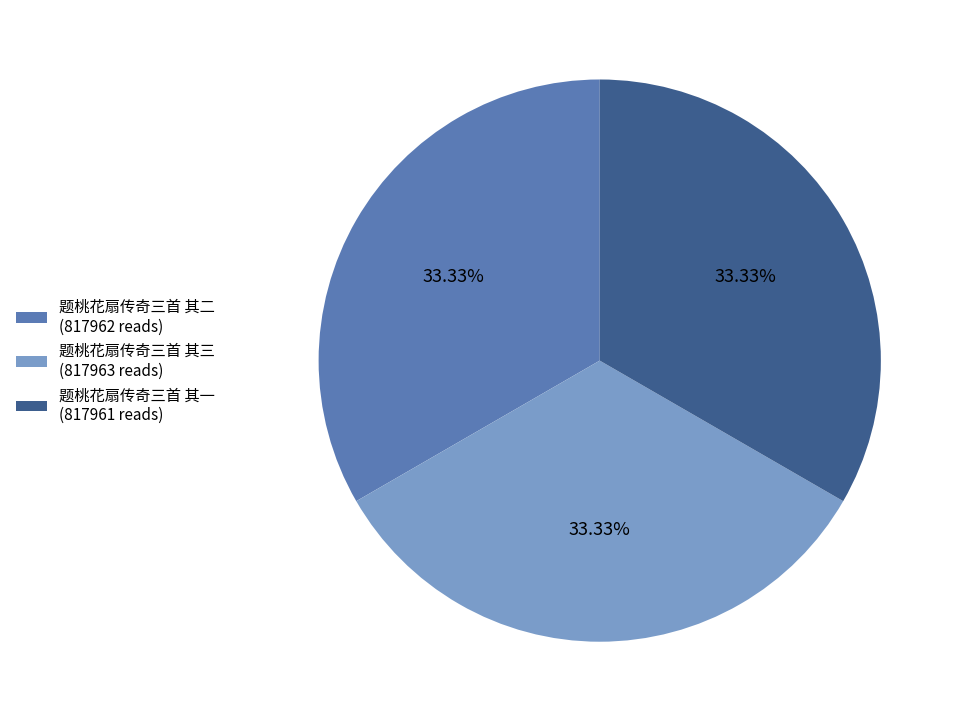

Do 题桃花扇传奇三首 其一 and 题桃花扇传奇三首 其二 together represent more than half of the pie?

Yes